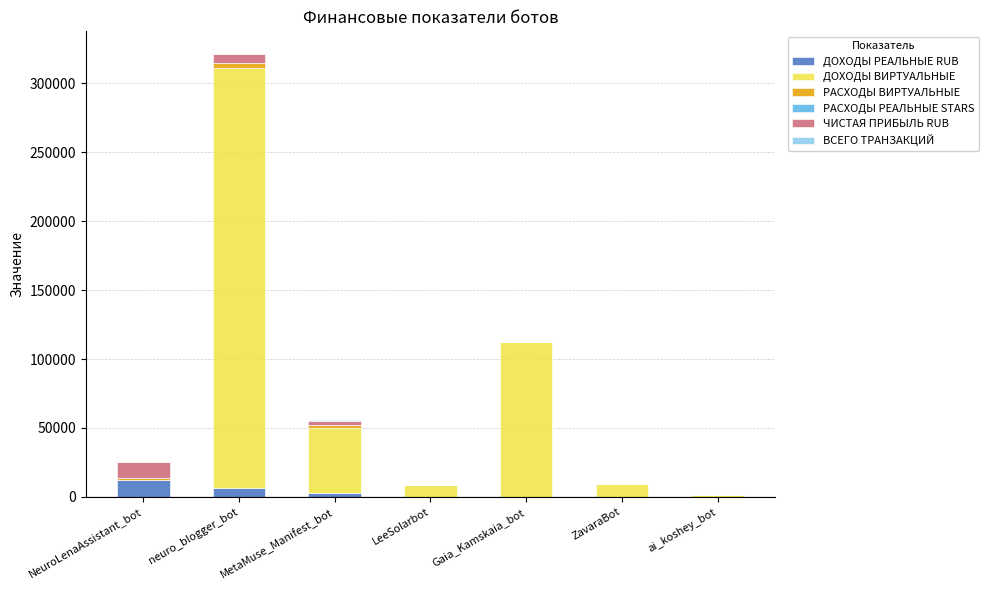

At which category is the sum across all series the highest?

neuro_blogger_bot